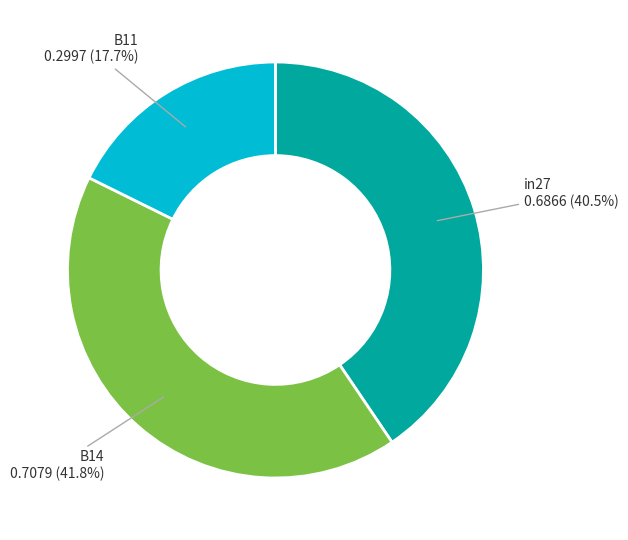

Does any single category account for the majority?

No